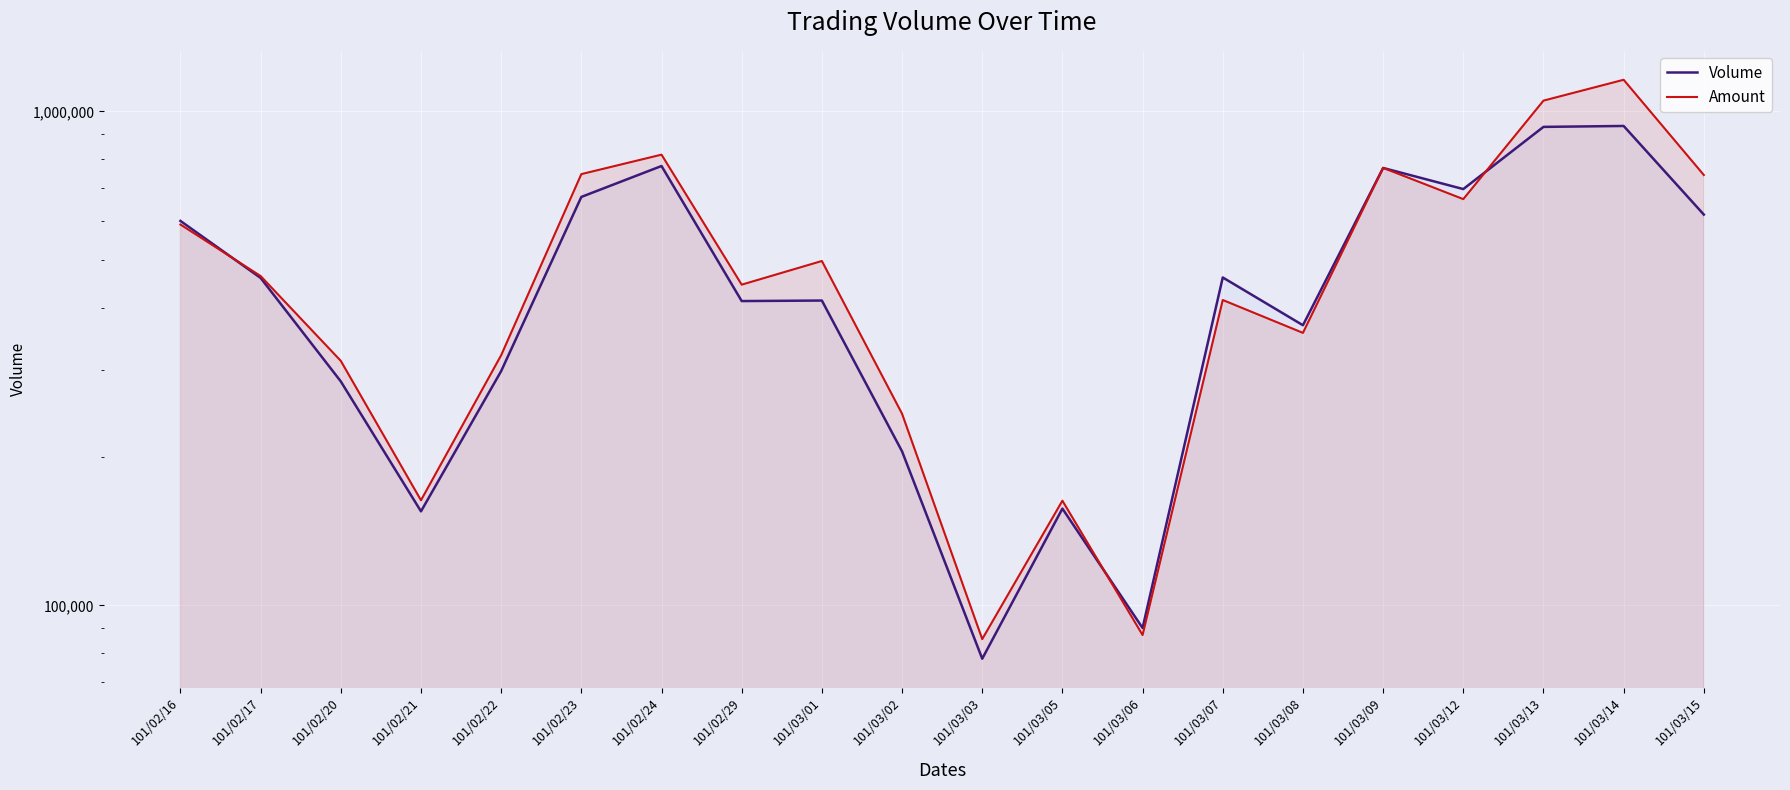

What is the difference between the maximum and second lowest values in the Volume series?

844000